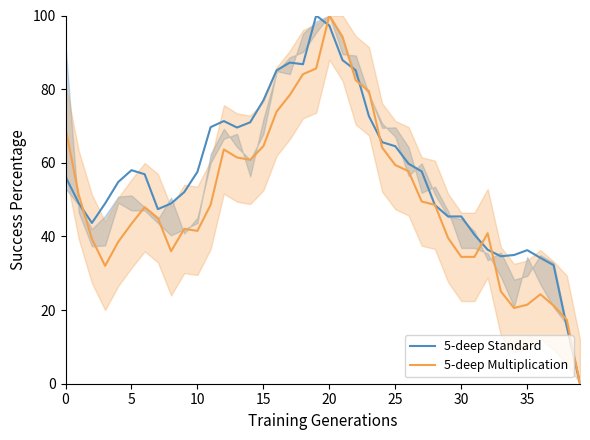

Which category has the lowest value in the 5-deep Multiplication series?

39